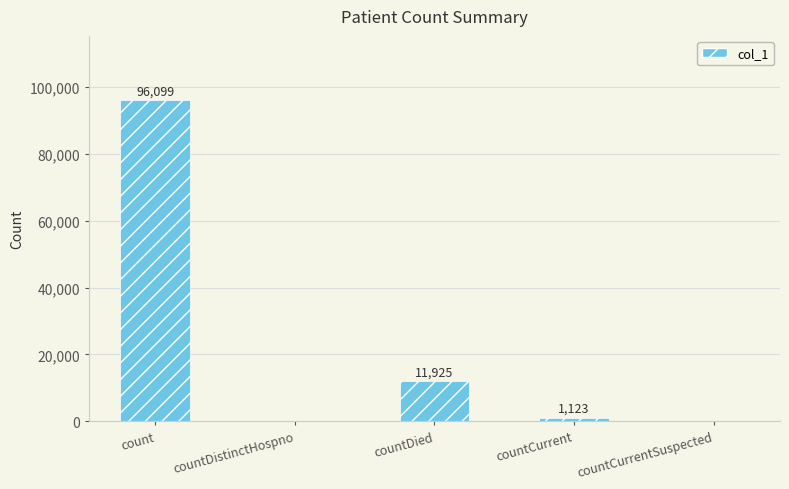

What is the difference between the values at count and countCurrent?

94976